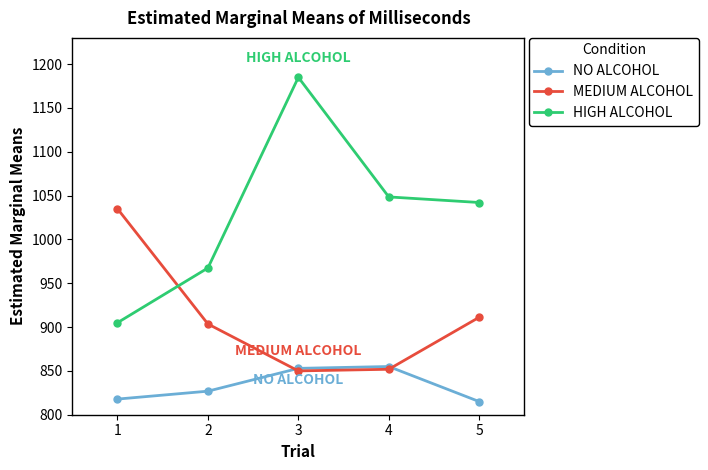

Is this an area chart (filled region under the line)?

No